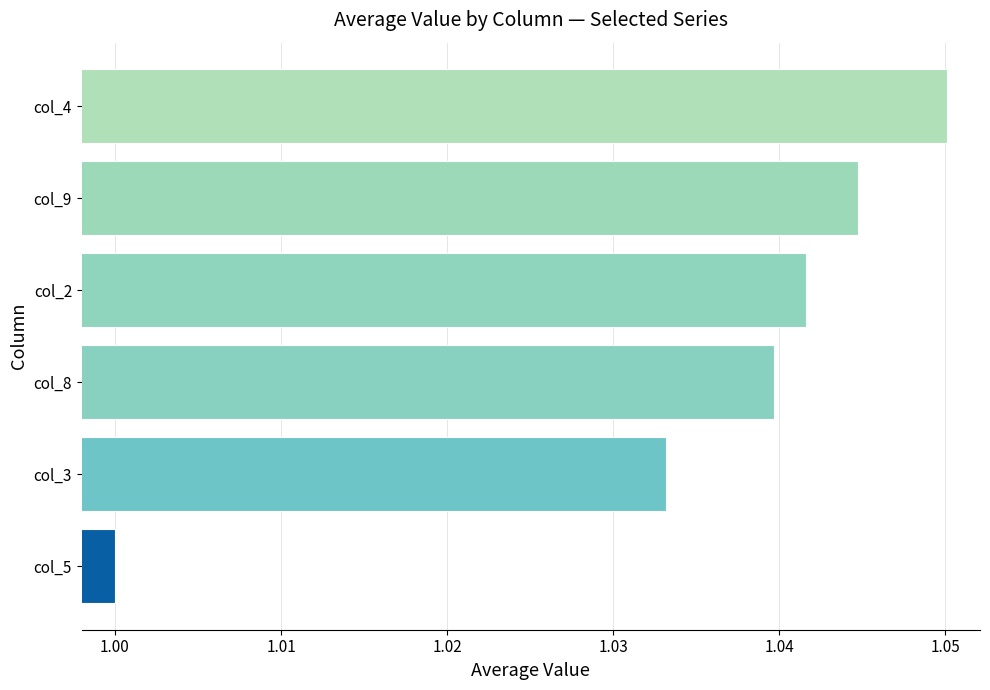

Which category has the lowest value across all series?

col_5